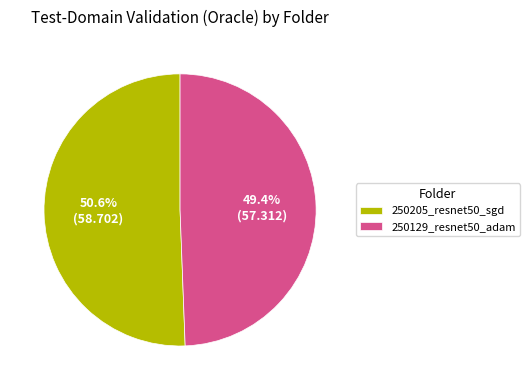

Combined, what portion of the pie is 250205_resnet50_sgd and 250129_resnet50_adam?

100.0%